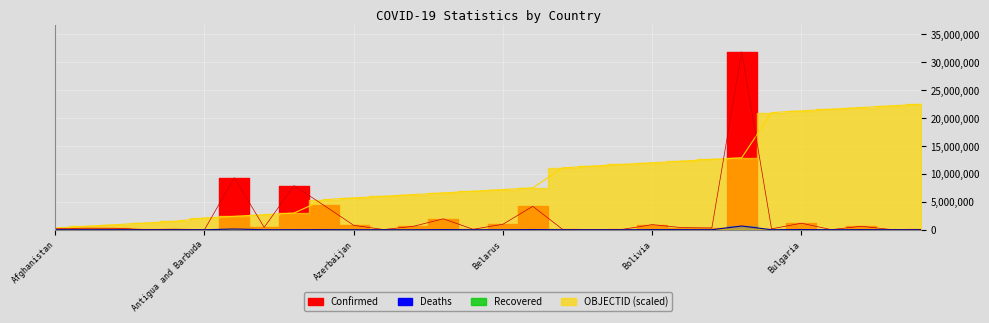

What is the highest value of the Confirmed series?

31890733